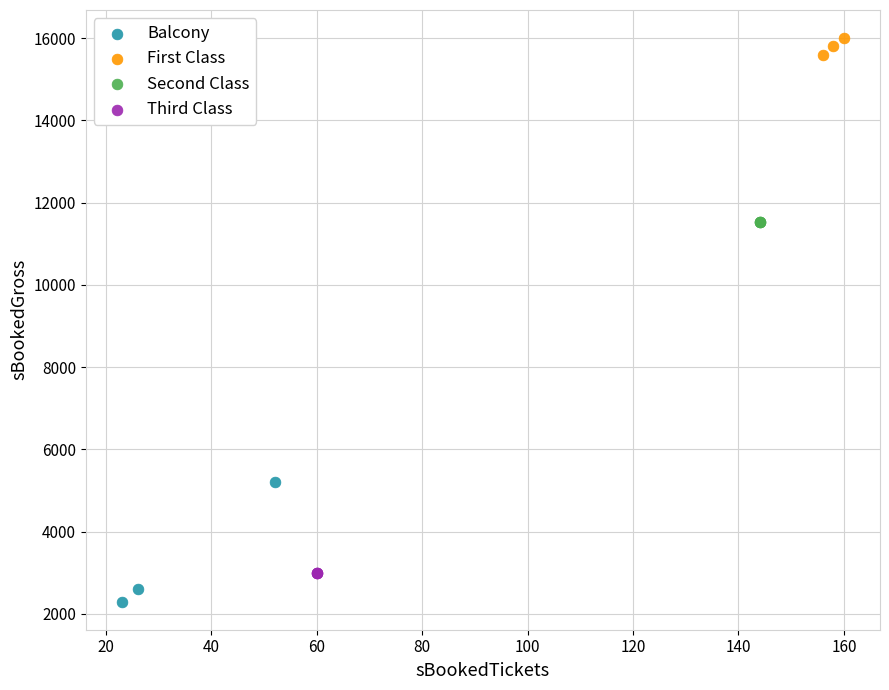

Which series contains the lowest Y value?

Balcony